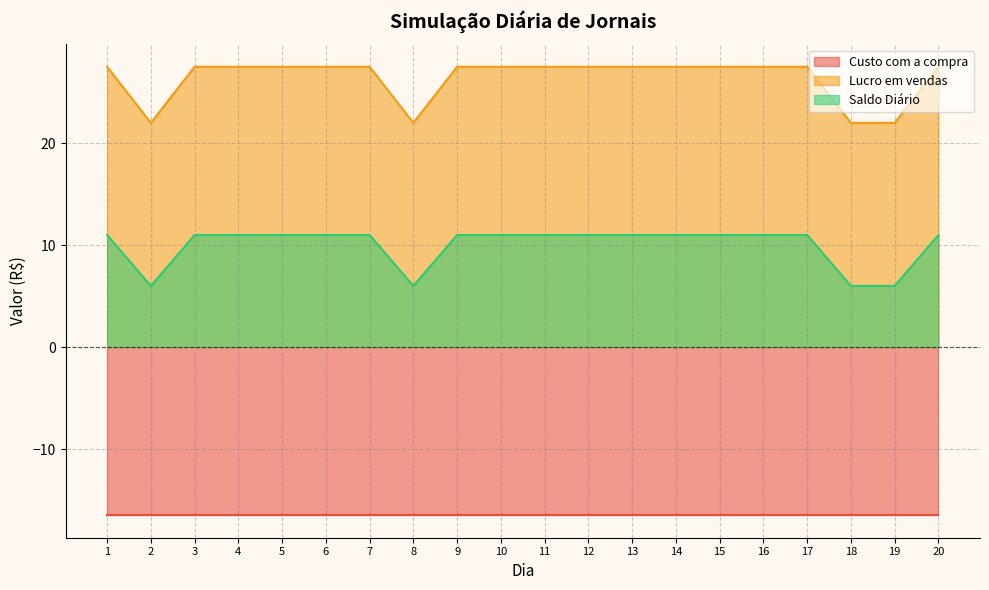

What is the lowest value of the Lucro em vendas series?

22.0